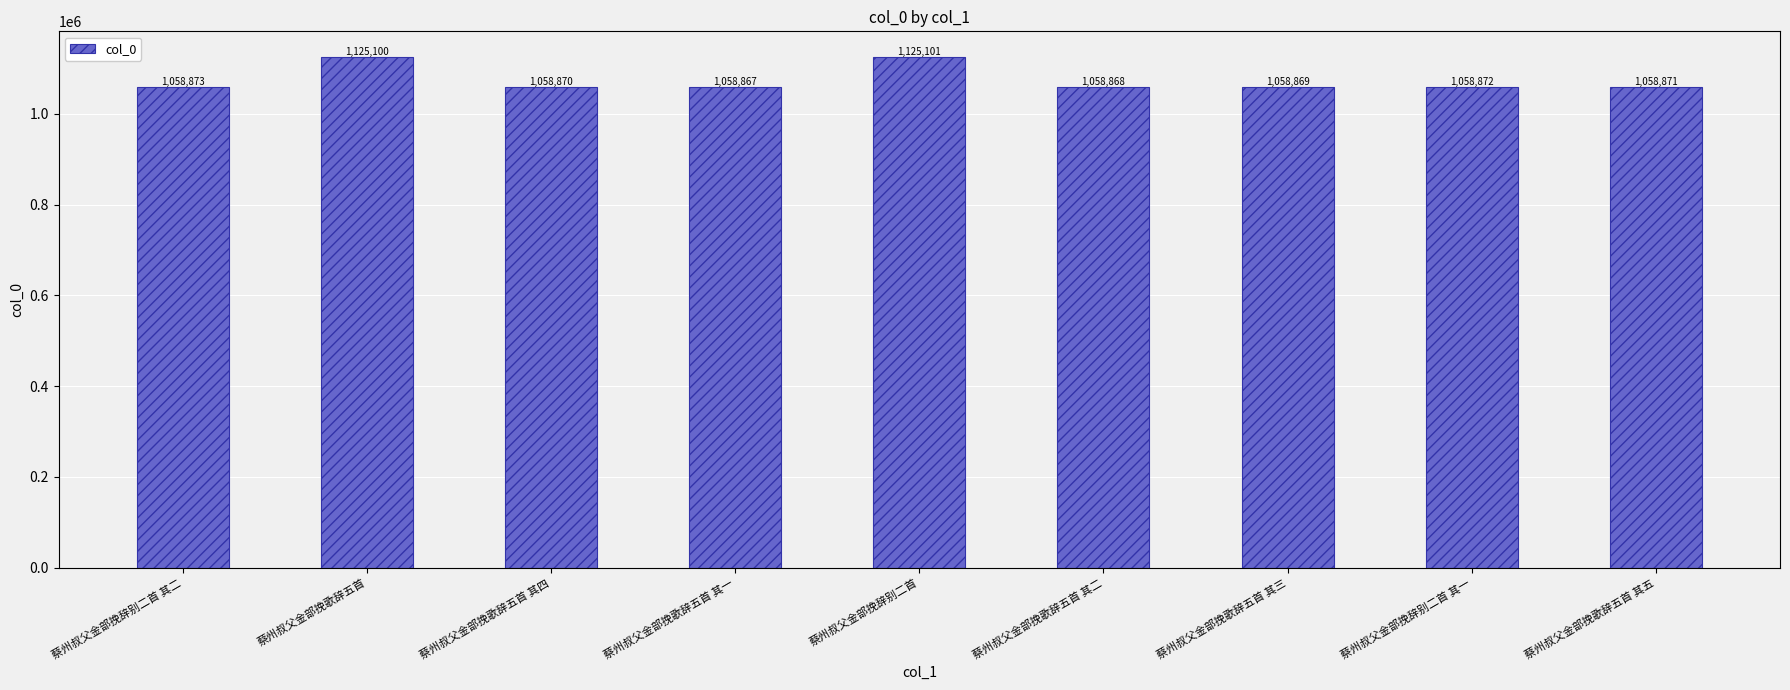

What is the value of the 9th bar from the left?

1058871